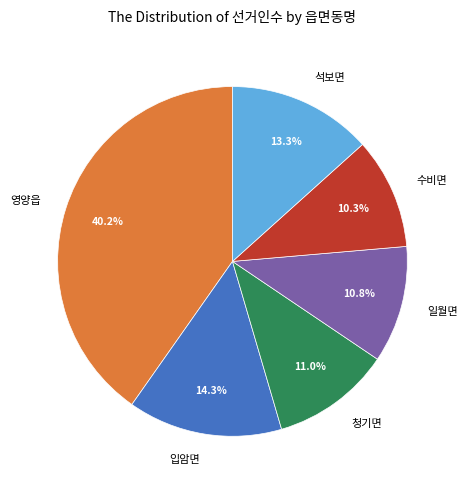

Combined, do 영양읍 and 일월면 account for over 50%?

Yes